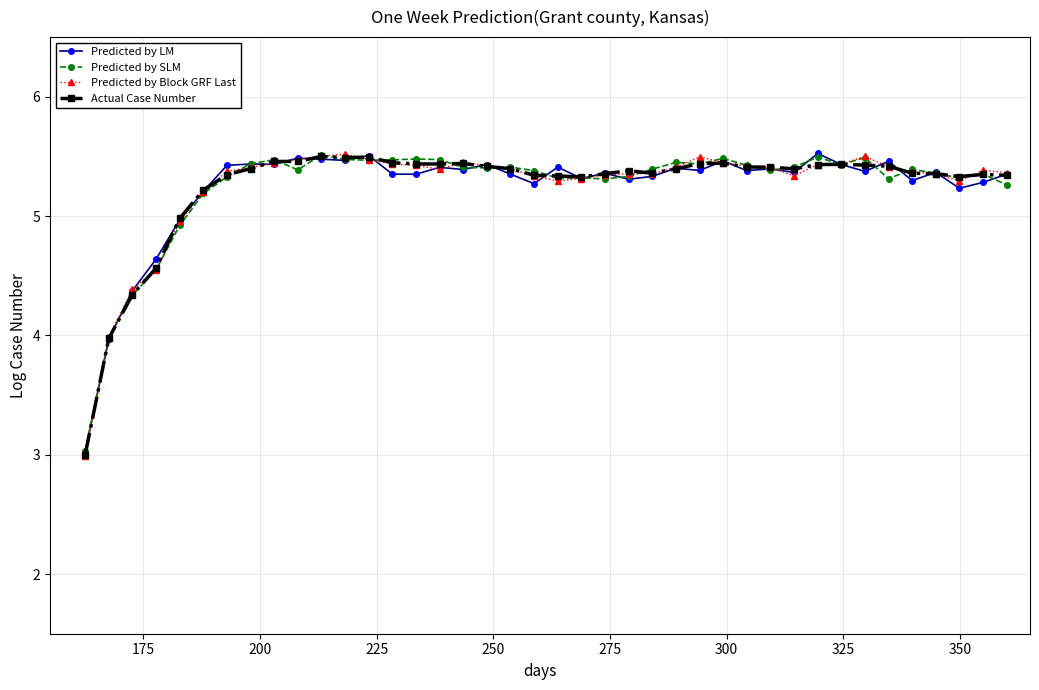

What is the highest value of the Predicted by Block GRF Last series?

5.5